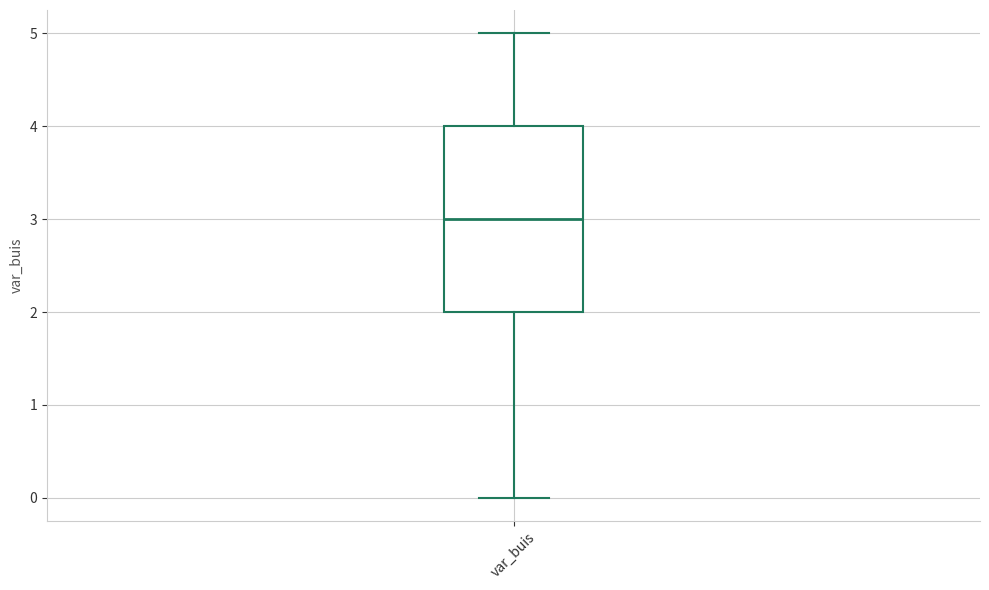

Read this box plot against the y-axis: the position of the median line, the range covered by the box, and the ends of both whiskers. The values are not printed on the chart, so give them approximately, as read against the axis.

median 3, box 2 to 4, whiskers 0 to 5